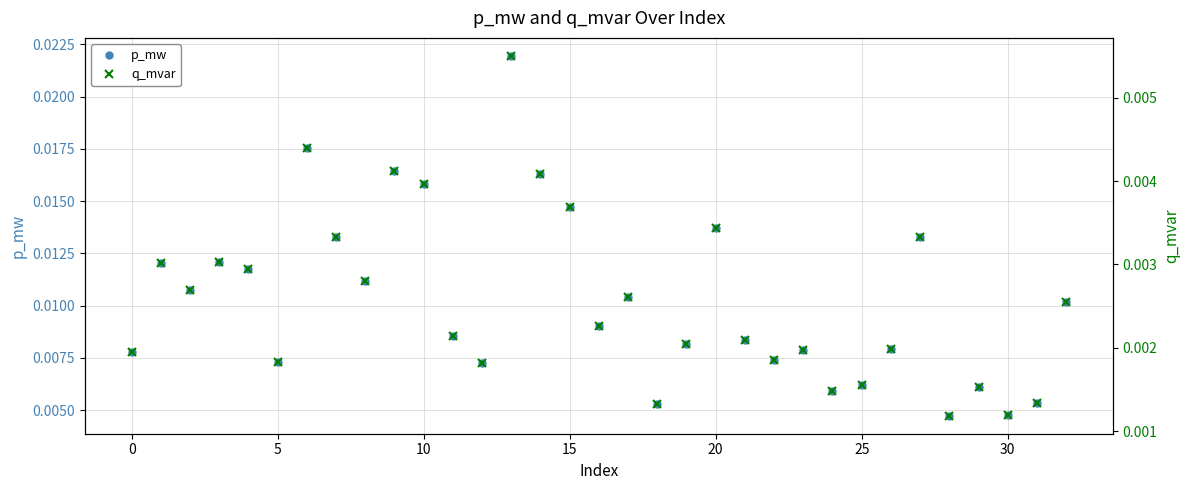

The value of q_mvar at 24 is 0.0. True or false?

False